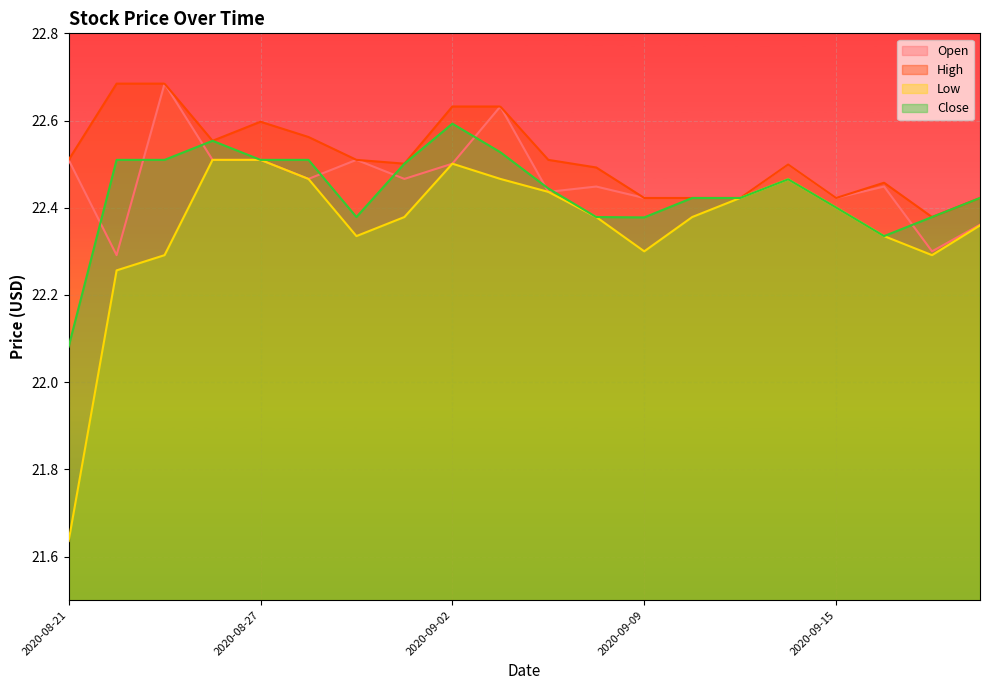

Reading right to left, what are all the values shown in this chart?

Open: 22.4	22.3	22.4	22.4	22.5	22.4	22.4	22.4	22.4	22.4	22.6	22.5	22.5	22.5	22.5	22.5	22.5	22.7	22.3	22.5
High: 22.4	22.4	22.5	22.4	22.5	22.4	22.4	22.4	22.5	22.5	22.6	22.6	22.5	22.5	22.6	22.6	22.6	22.7	22.7	22.5
Low: 22.4	22.3	22.3	22.4	22.5	22.4	22.4	22.3	22.4	22.4	22.5	22.5	22.4	22.3	22.5	22.5	22.5	22.3	22.3	21.6
Close: 22.4	22.4	22.3	22.4	22.5	22.4	22.4	22.4	22.4	22.4	22.5	22.6	22.5	22.4	22.5	22.5	22.6	22.5	22.5	22.1